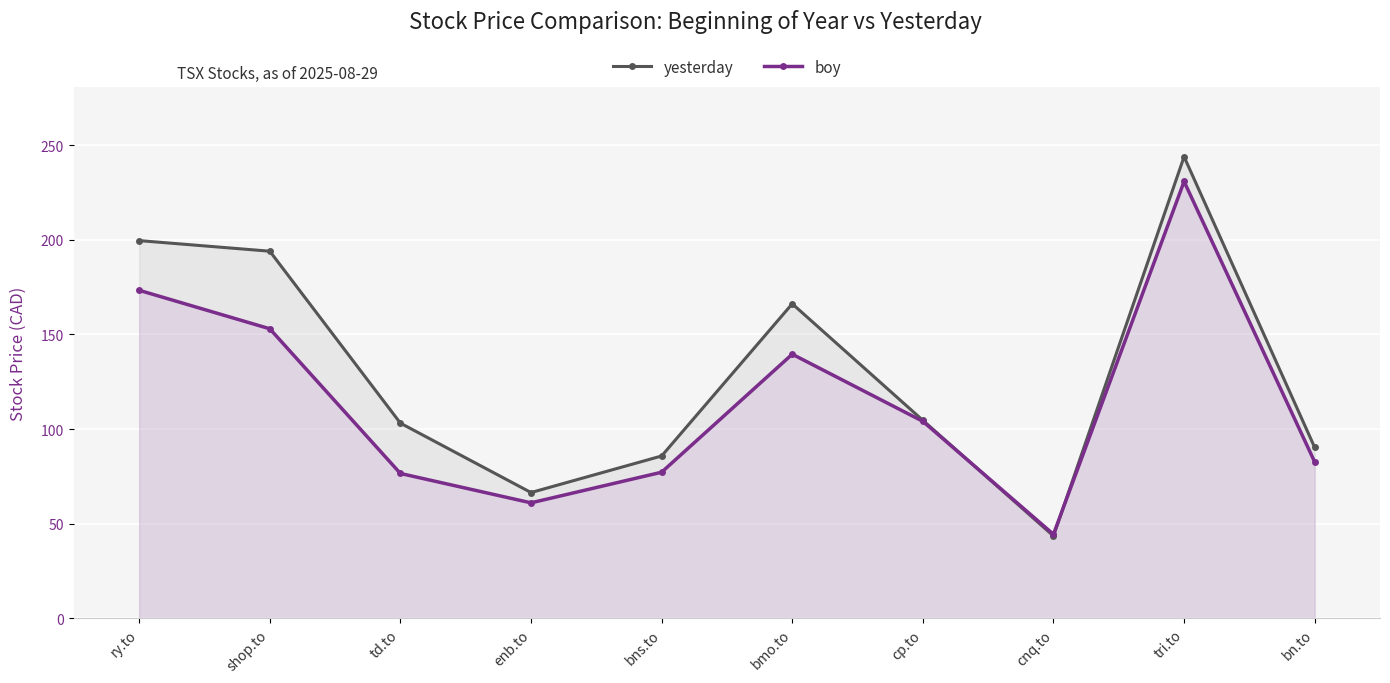

At which label is boy closest to 137?

bmo.to